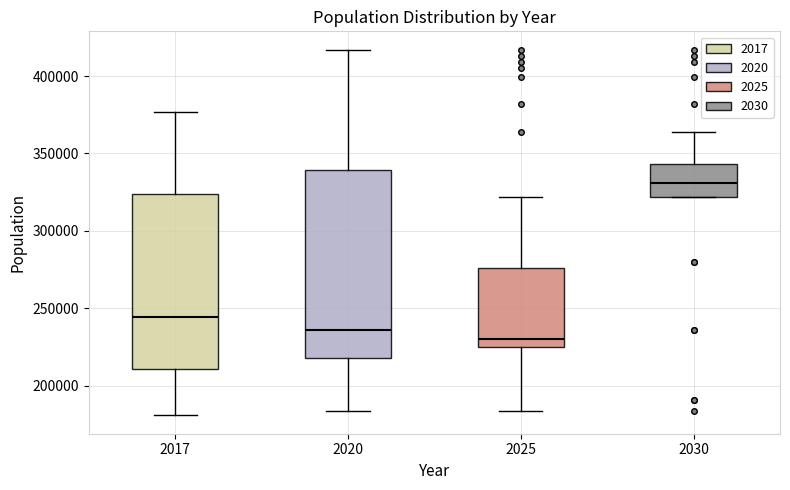

Where does the lower whisker of the box at x = 2020 end on the y-axis? The values are not printed on the chart, so give them approximately, as read against the axis.

185000